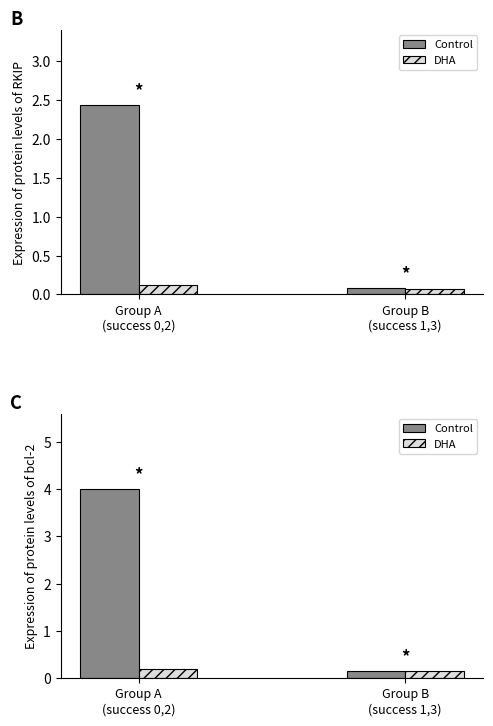

Is it true that DHA equals 0.2 at 0.2?

True